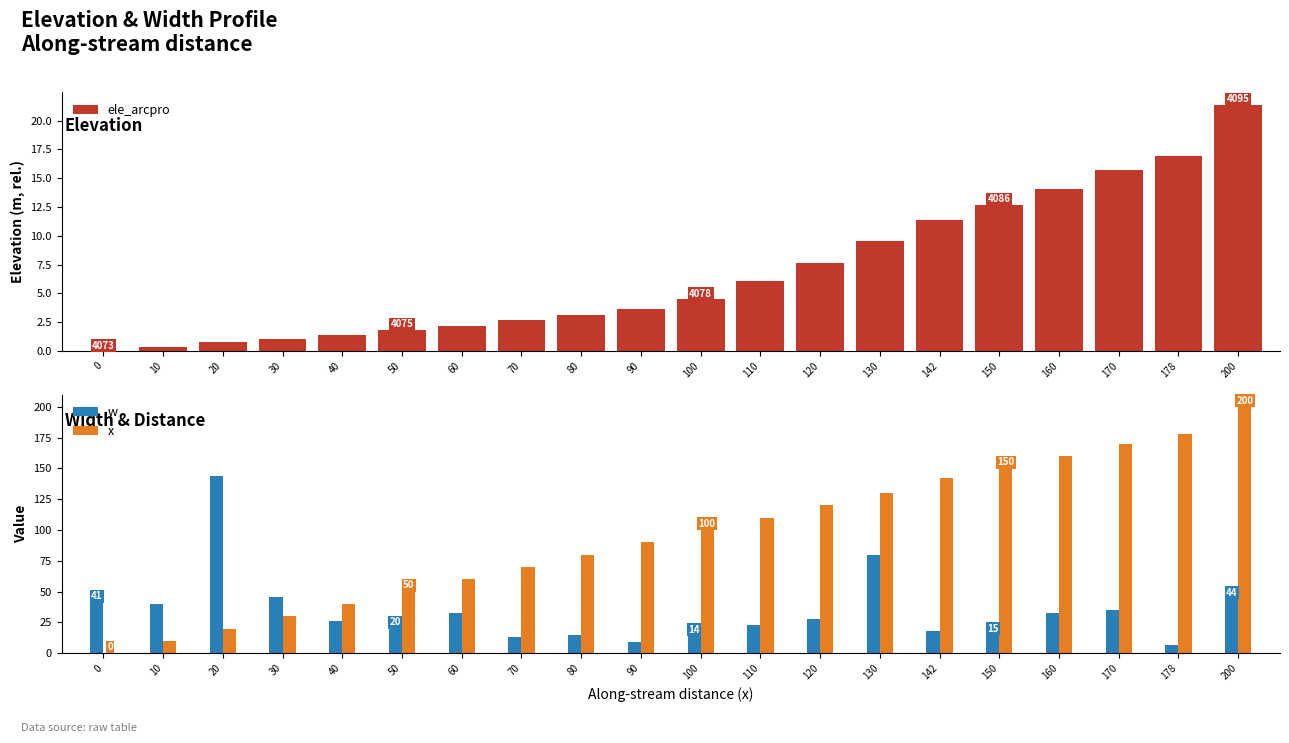

List the series in order of their overall mean, lowest first.

ele_arcpro, w, x